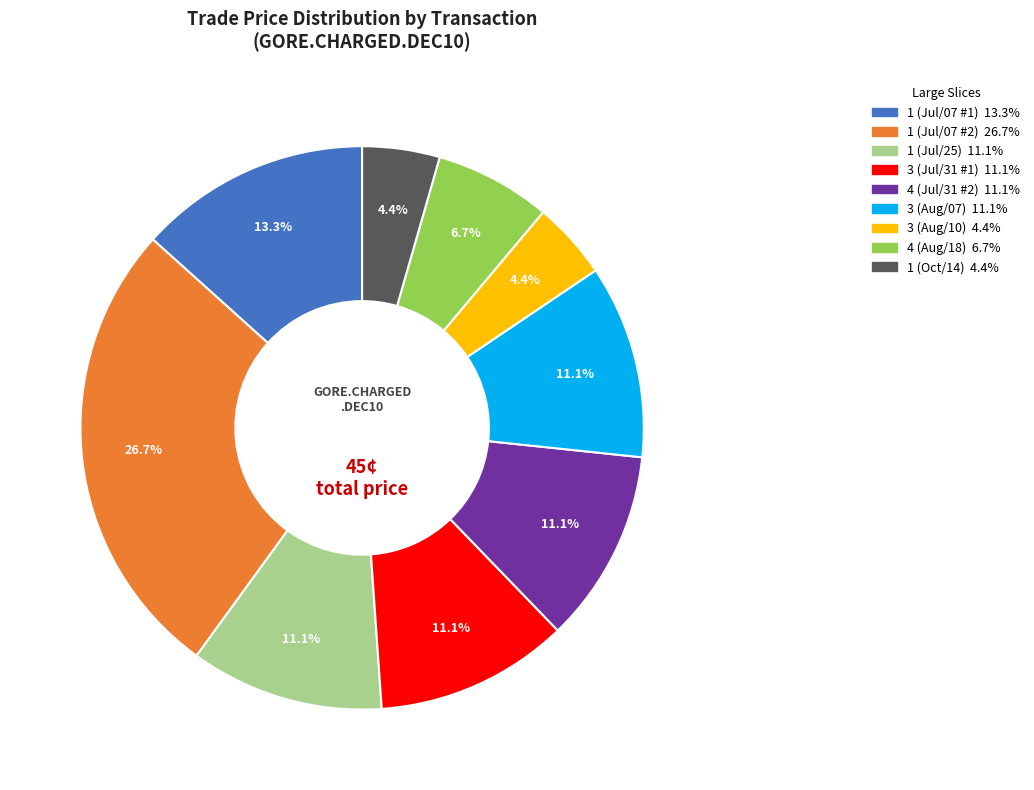

Between 4 (Jul/31 #2) and 1 (Oct/14), which is larger?

4 (Jul/31 #2)